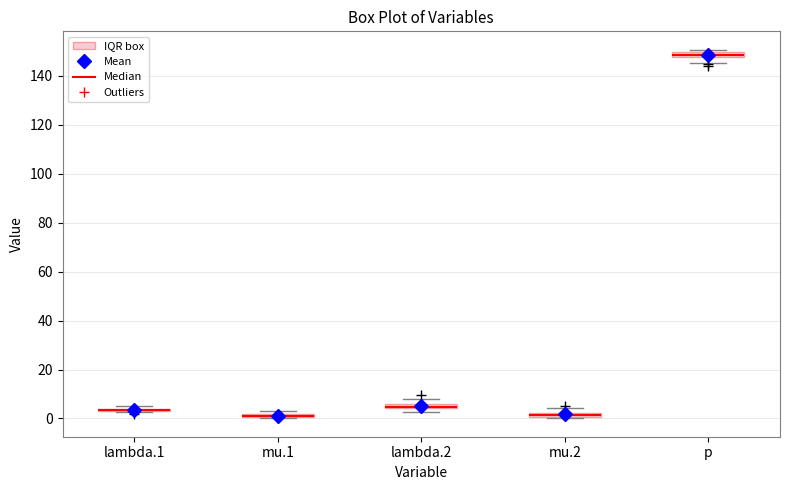

Where is the upper edge of the box for mu.2 on the y-axis? The values are not printed on the chart, so give them approximately, as read against the axis.

2